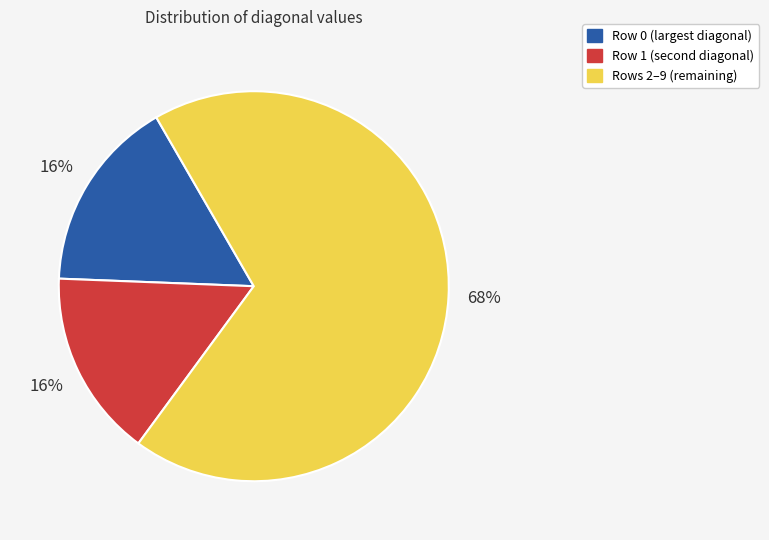

To the nearest percent, what is the average slice percentage?

33%